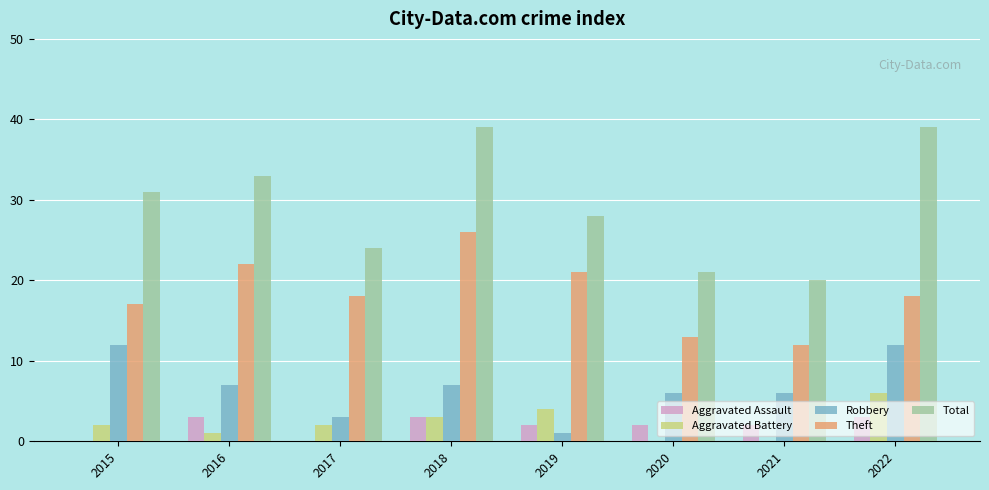

Reading right to left, extract all data points from this chart.

Aggravated Assault: 3	2	2	2	3	0	3	0
Aggravated Battery: 6	0	0	4	3	2	1	2
Robbery: 12	6	6	1	7	3	7	12
Theft: 18	12	13	21	26	18	22	17
Total: 39	20	21	28	39	24	33	31